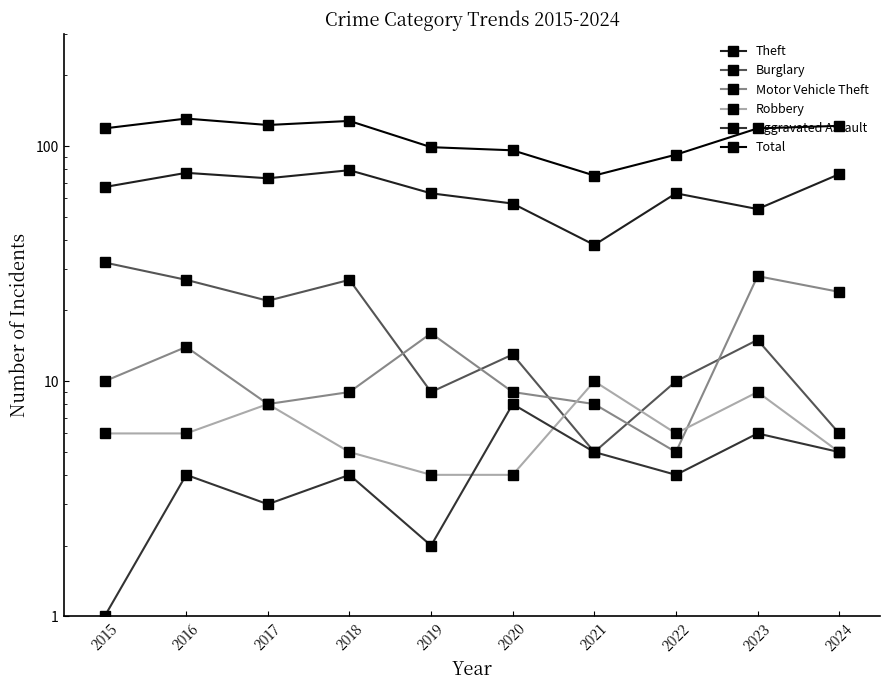

Reading left to right, transcribe all the data shown in this chart.

Theft: 67	77	73	79	63	57	38	63	54	76
Burglary: 32	27	22	27	9	13	5	10	15	6
Motor Vehicle Theft: 10	14	8	9	16	9	8	5	28	24
Robbery: 6	6	8	5	4	4	10	6	9	5
Aggravated Assault: 1	4	3	4	2	8	5	4	6	5
Total: 119	131	123	128	99	96	75	92	119	122